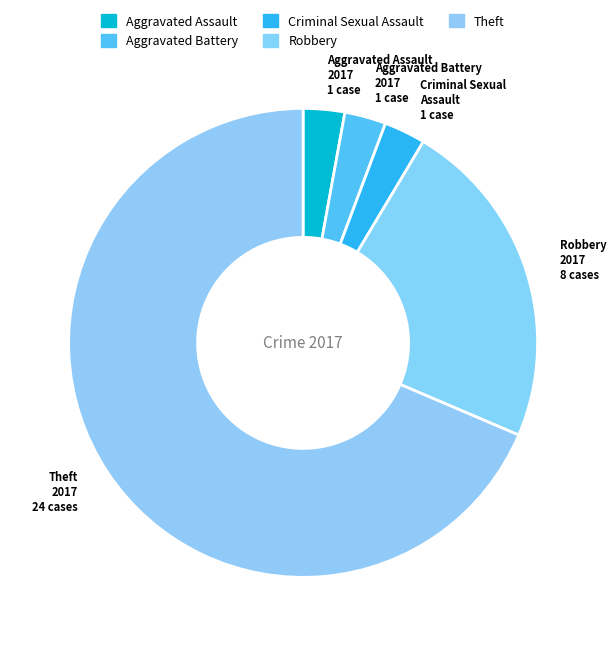

Combined, do Criminal Sexual Assault and Robbery account for over 50%?

No